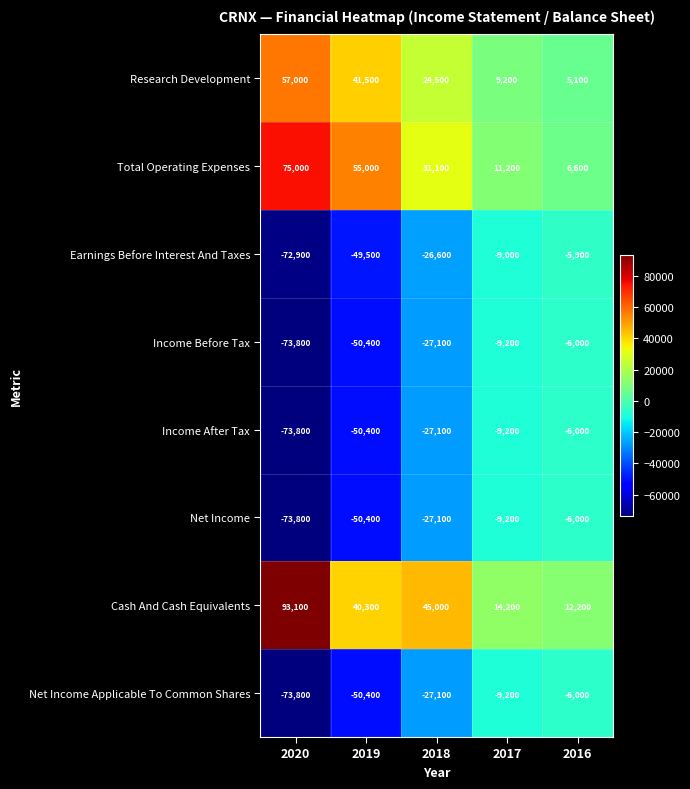

Count the number of categories in the chart.

5